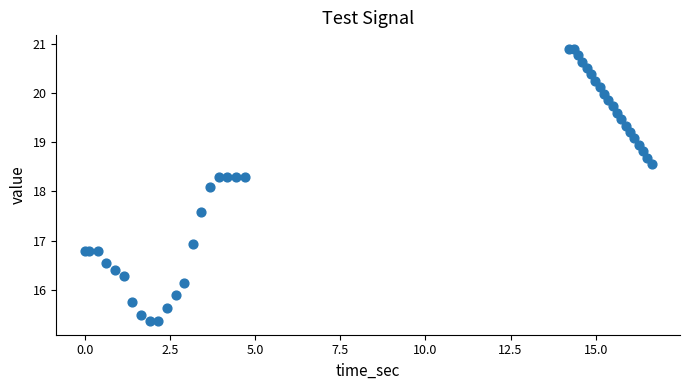

What Y value in the scatter plot is closest to 18?

18.1